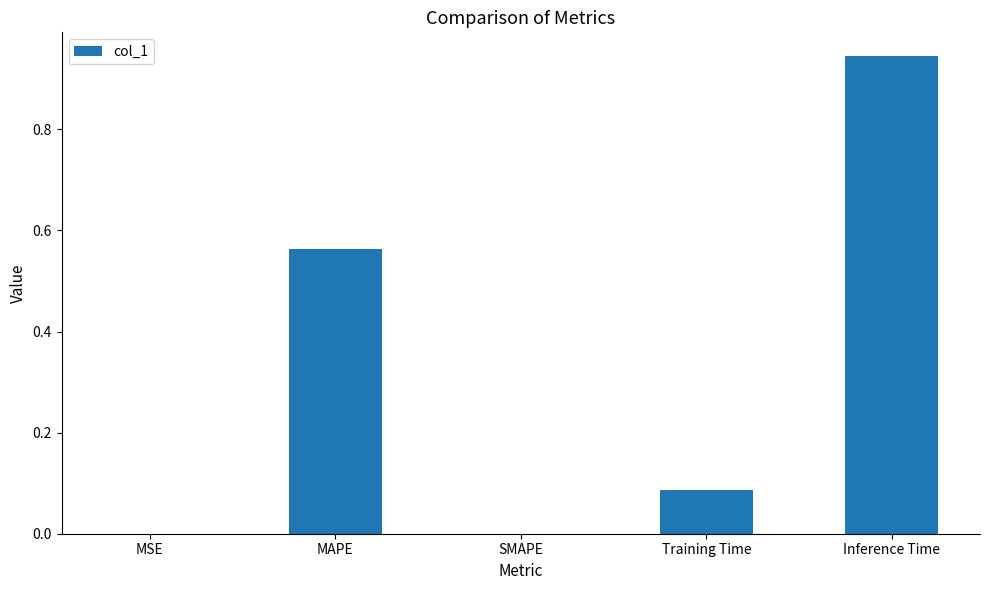

True or false: the data shows 0.5 at SMAPE.

False